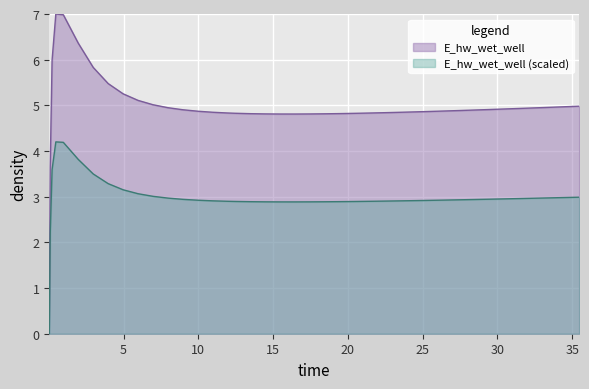

Which series has the largest total across all categories?

E_hw_wet_well